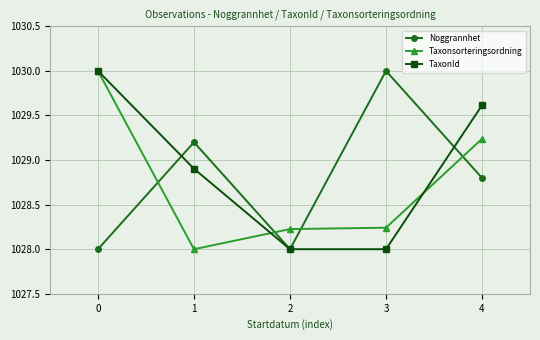

At how many categories does at least one series exceed 1029?

4